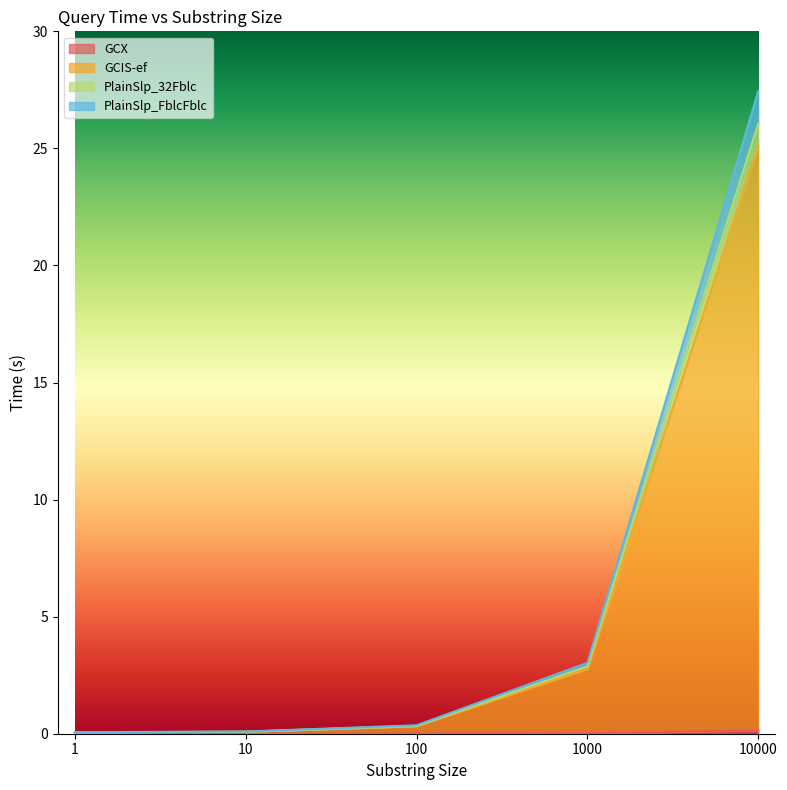

The PlainSlp_32Fblc series shows 0.6 at 100. True or false?

False